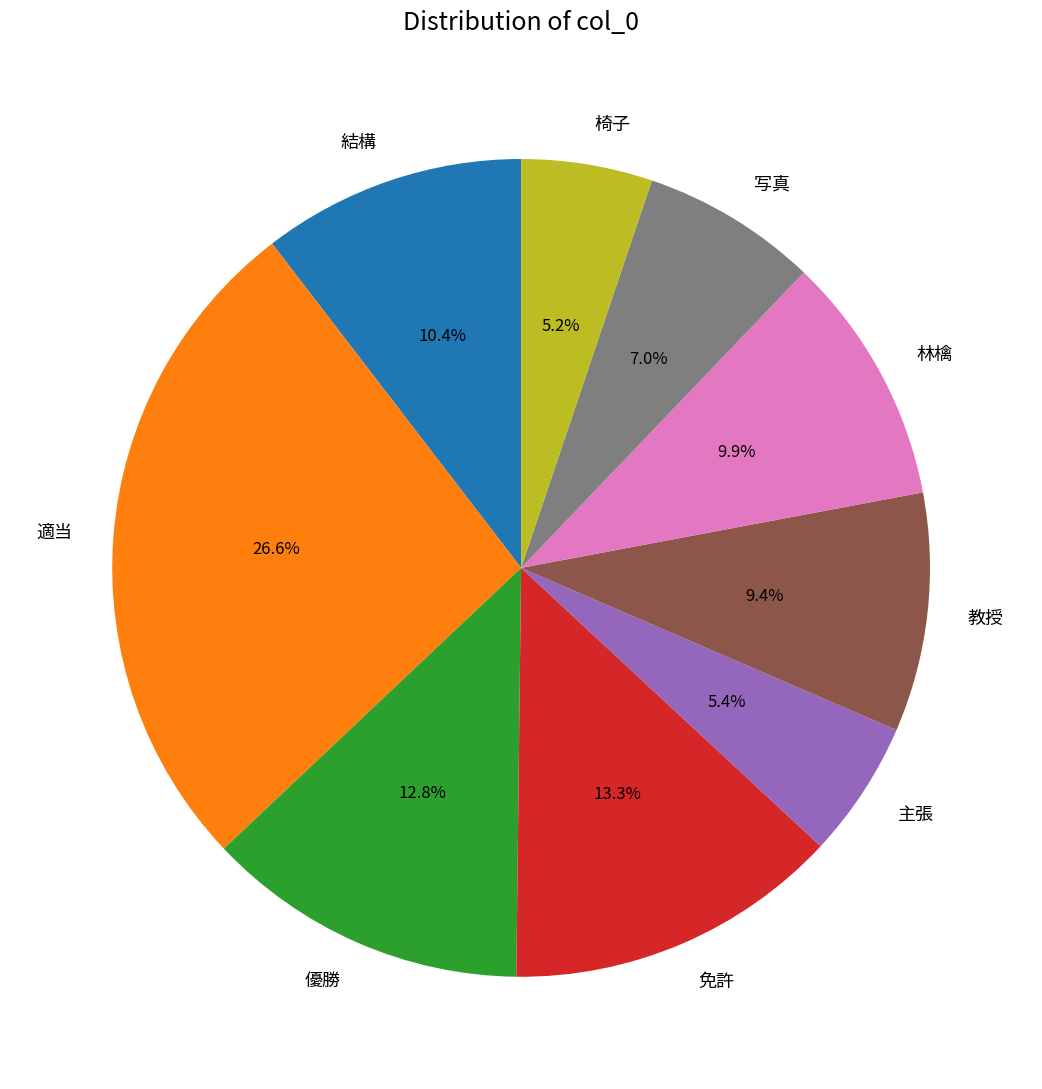

What percentage is the 椅子 slice, to the nearest percent?

5%